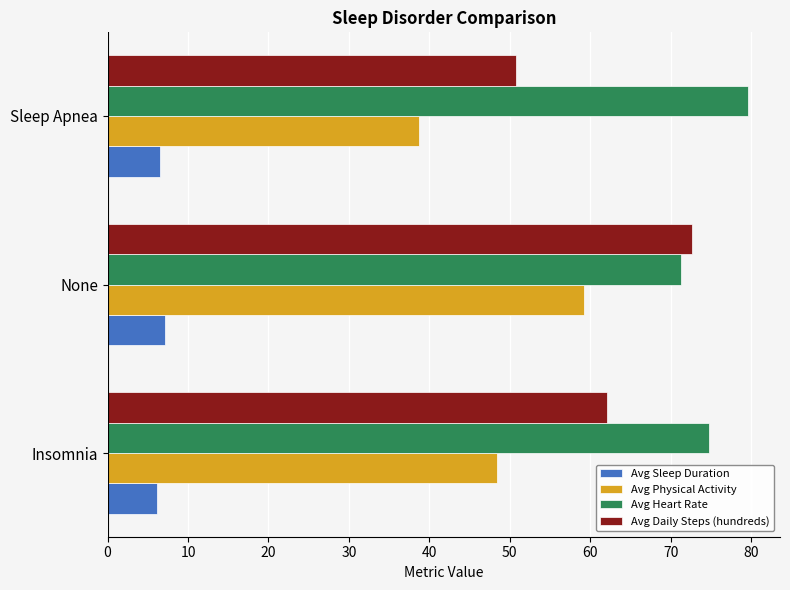

At which category is the sum across all series the highest?

None